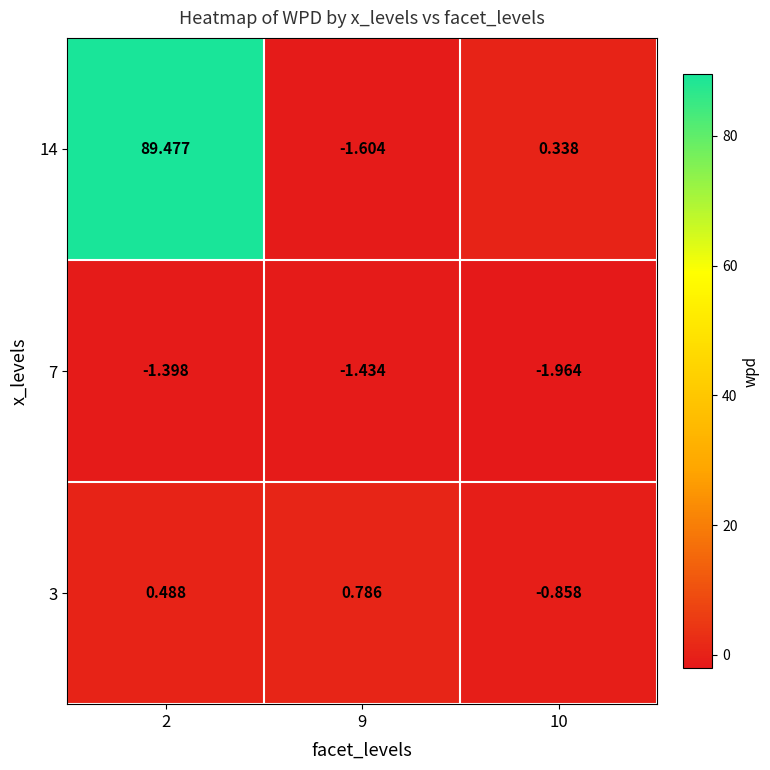

Is the value of 7 at 9 greater than the value of 3 at 10?

No